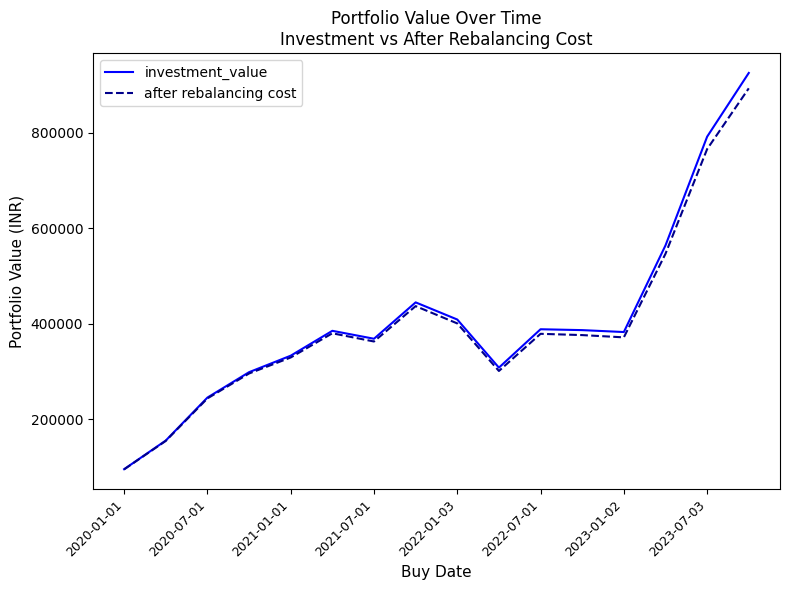

Which series has the largest range (max minus min)?

investment_value